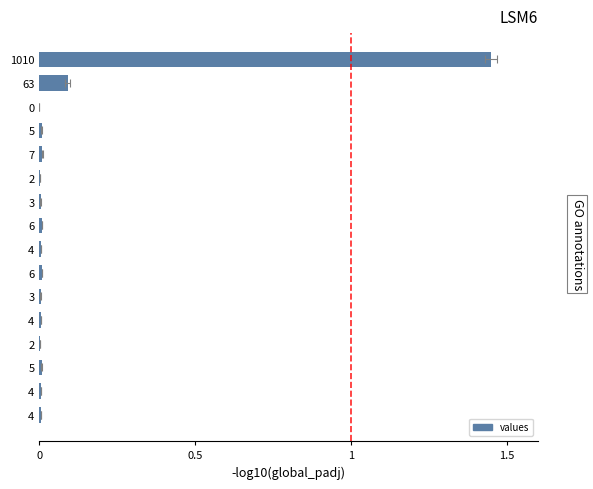

Is it true that the value at 4 is 0.0?

True